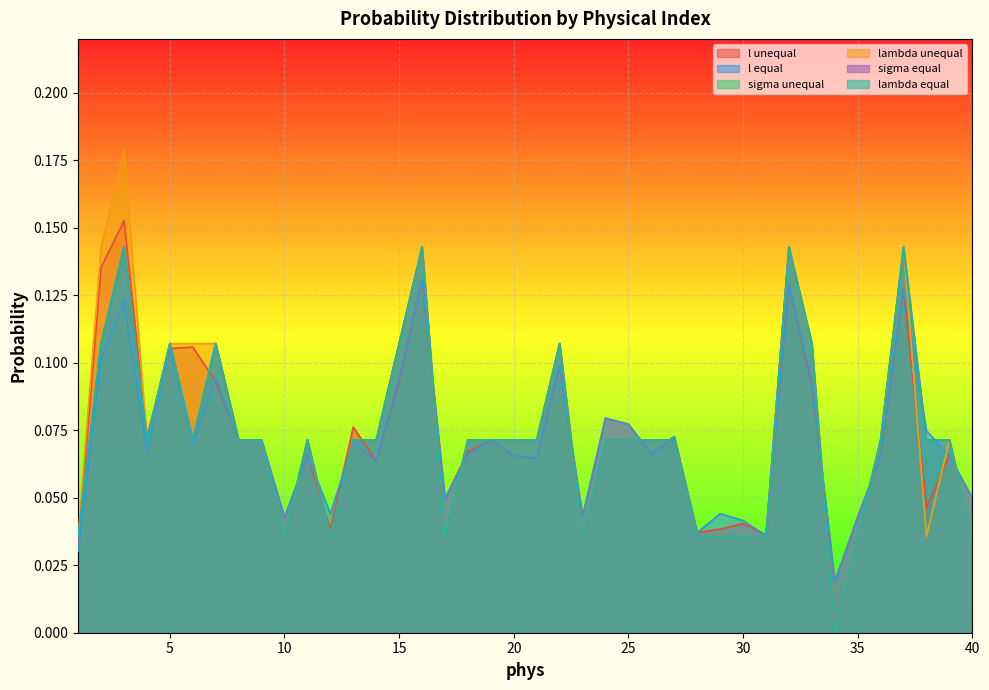

At which category is the sum across all series the highest?

3